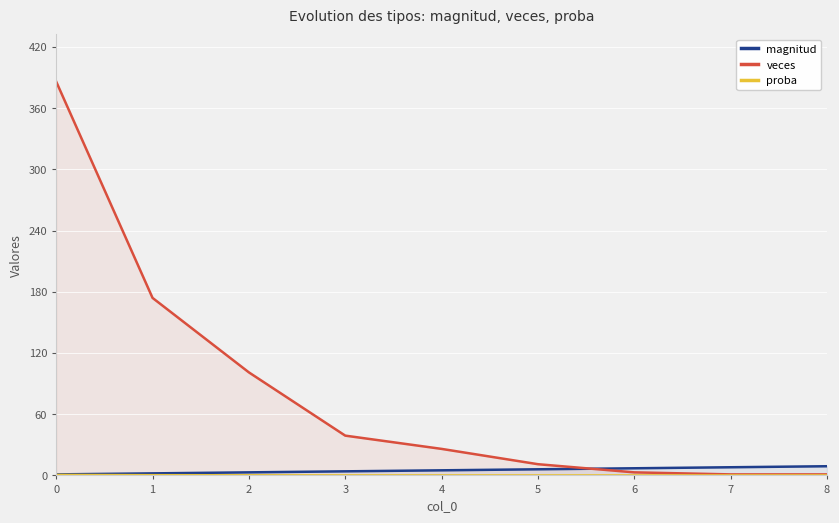

True or false: proba and veces intersect in this chart.

False